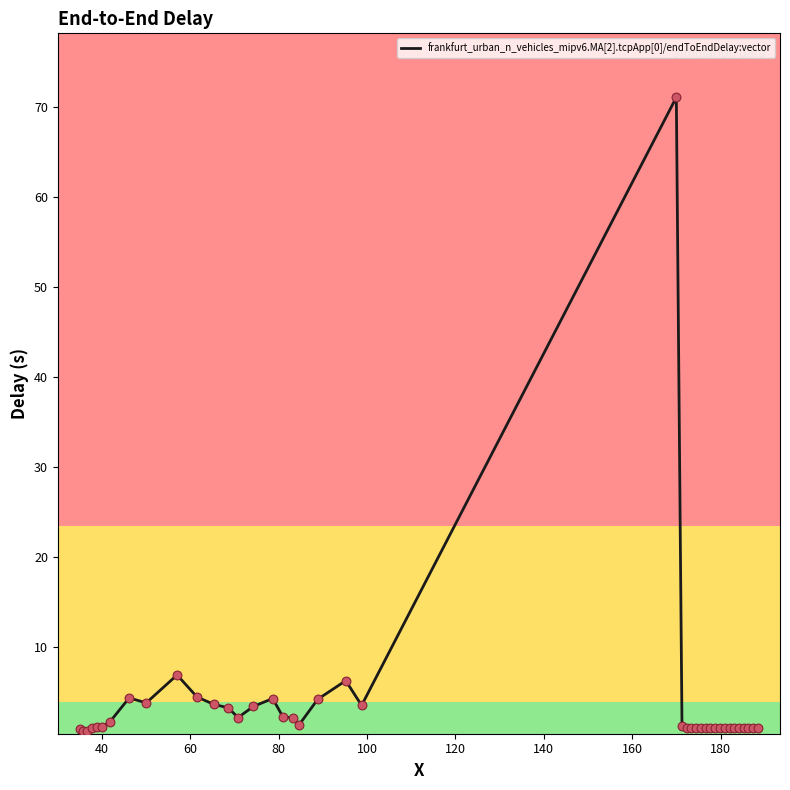

What is the difference between the maximum and minimum values?

70.4